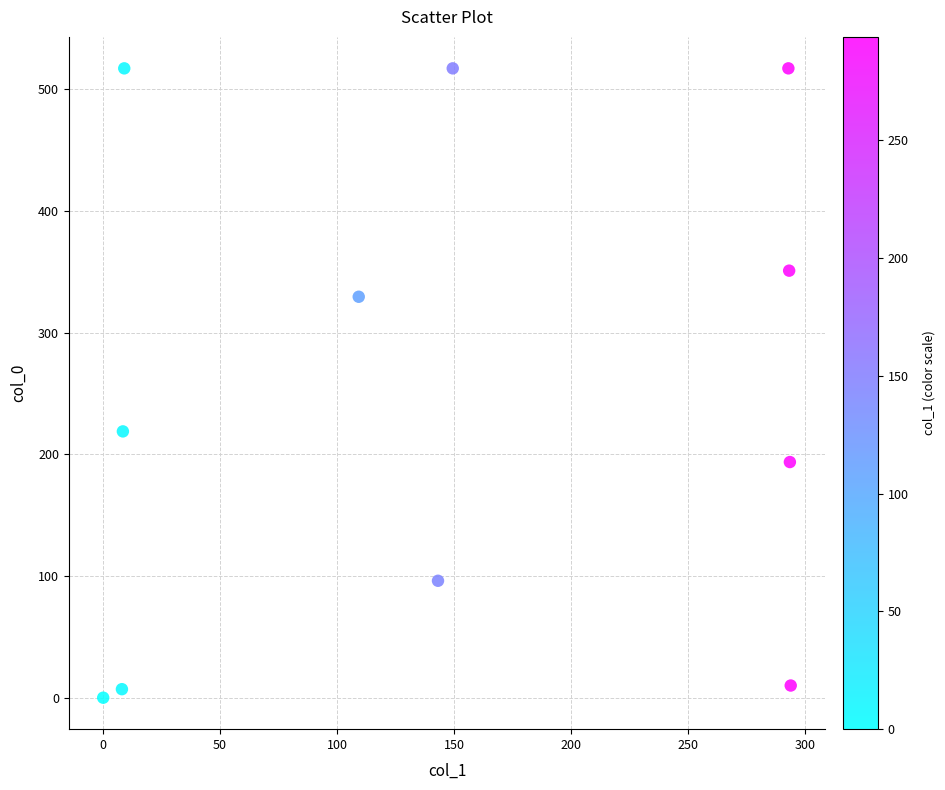

What is the average X value?

145.6